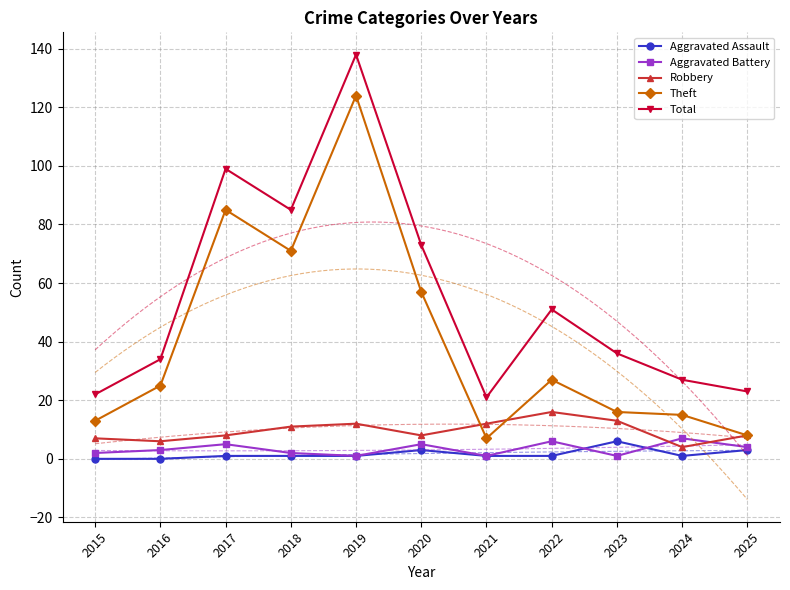

Reading right to left, extract all data points from this chart.

Aggravated Assault: 3	1	6	1	1	3	1	1	1	0	0
Aggravated Battery: 4	7	1	6	1	5	1	2	5	3	2
Robbery: 8	4	13	16	12	8	12	11	8	6	7
Theft: 8	15	16	27	7	57	124	71	85	25	13
Total: 23	27	36	51	21	73	138	85	99	34	22